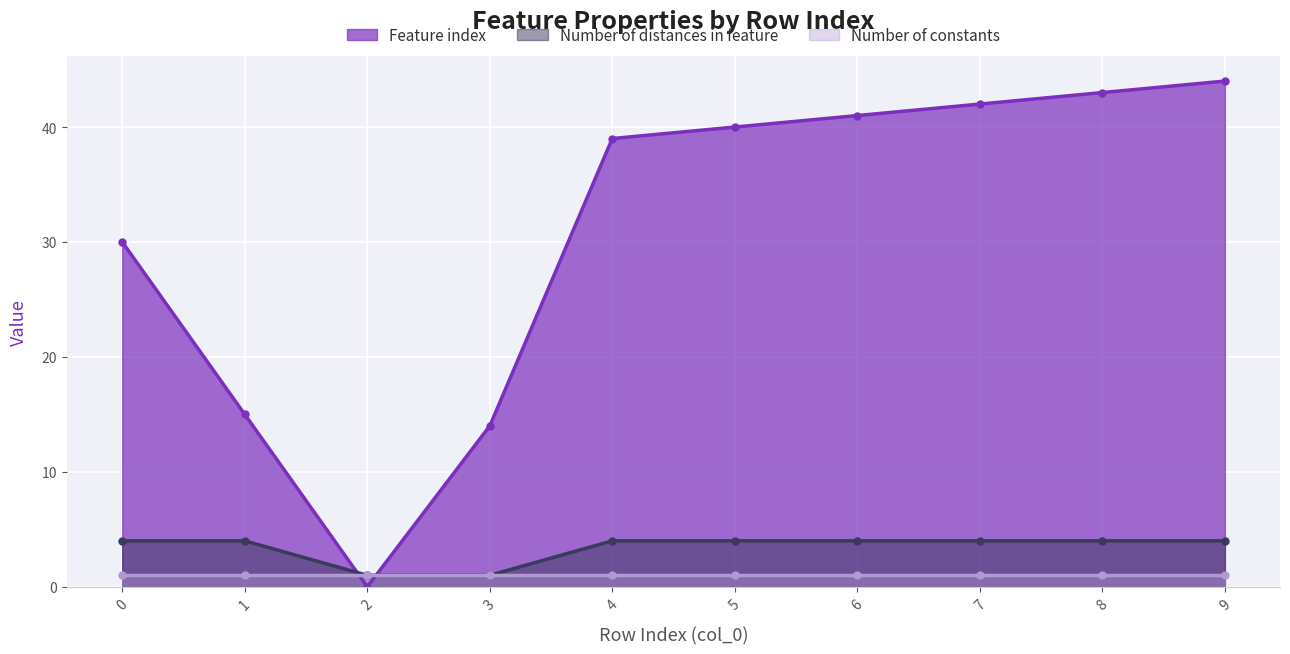

The Number of distances in feature series shows 2 at 7. True or false?

False